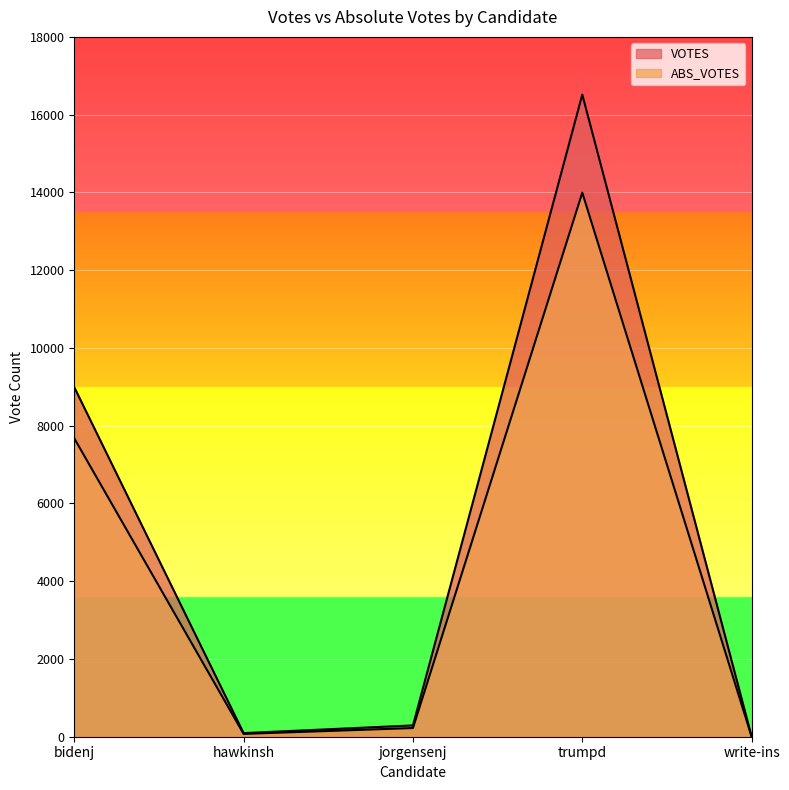

At how many categories does at least one series exceed 10445?

1